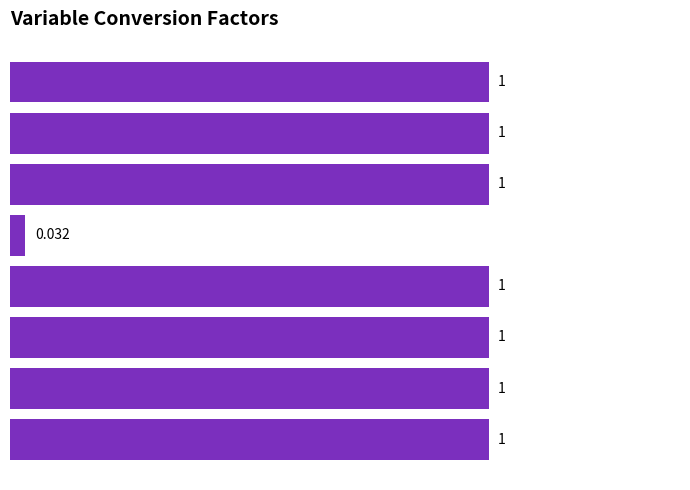

How many bars are there in total?

8